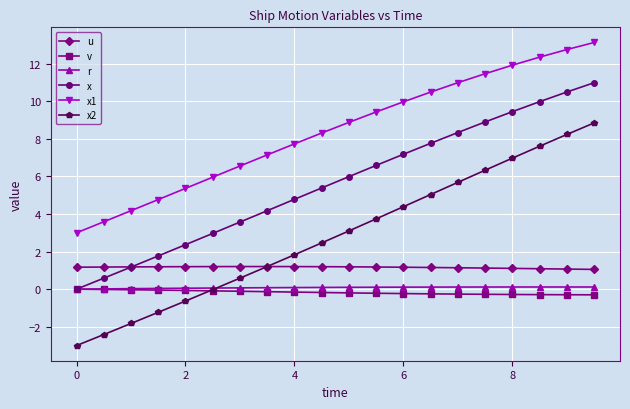

What is the minimum value shown in the chart?

-3.0